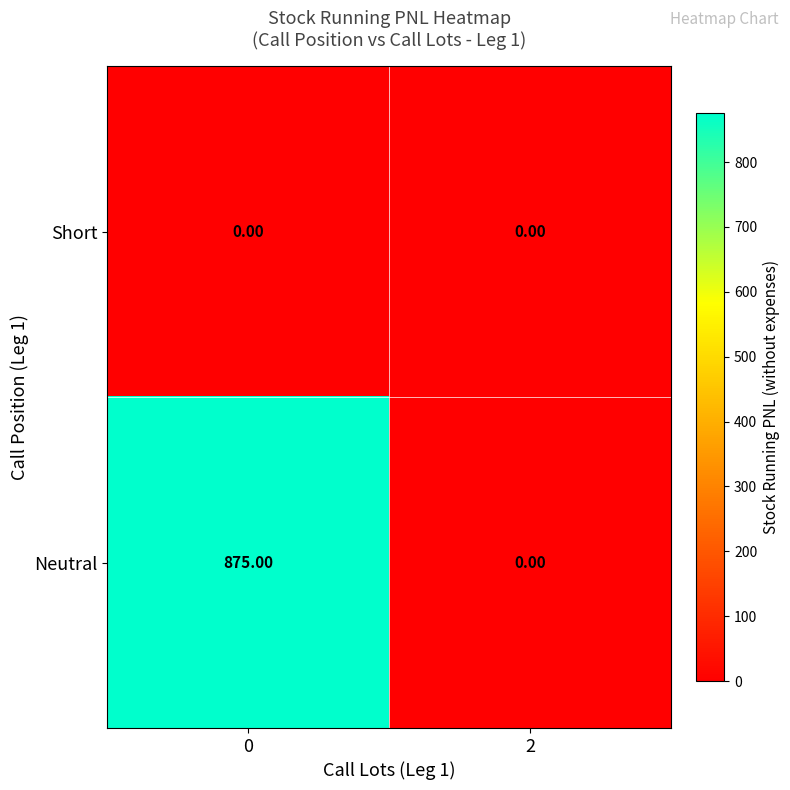

What is the difference between the Neutral values at 0 and 2?

875